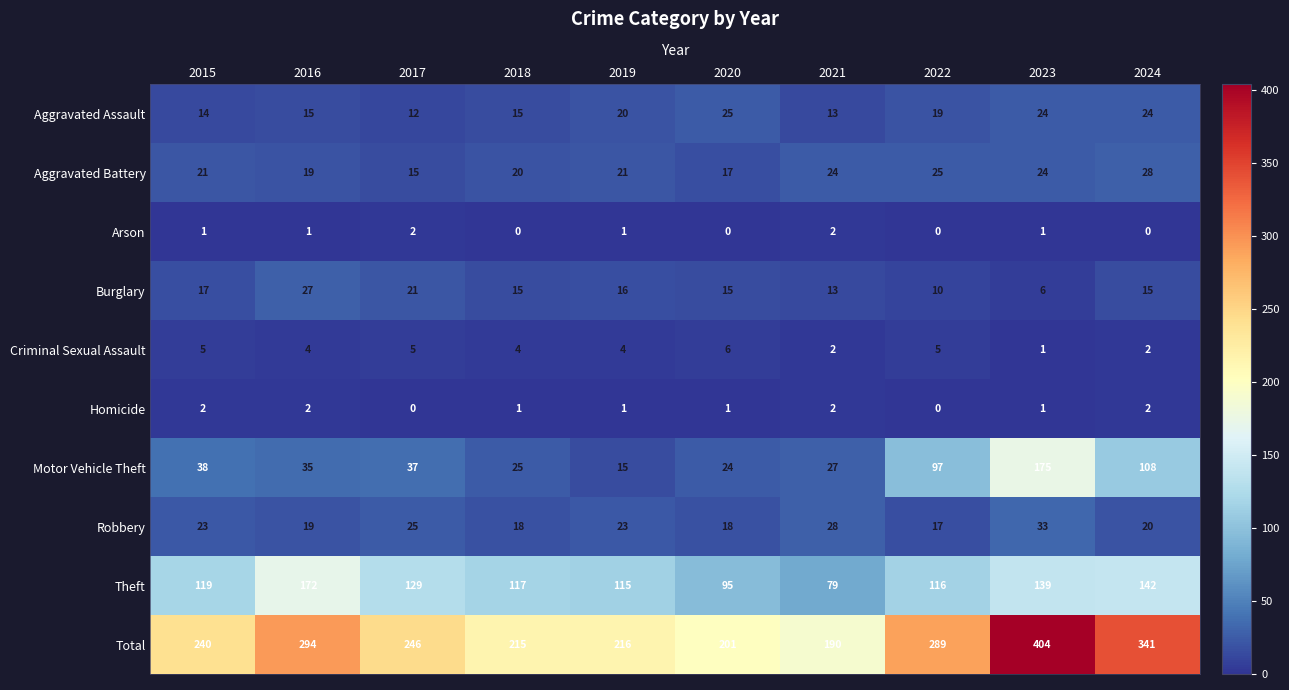

How many distinct data groups are displayed?

10